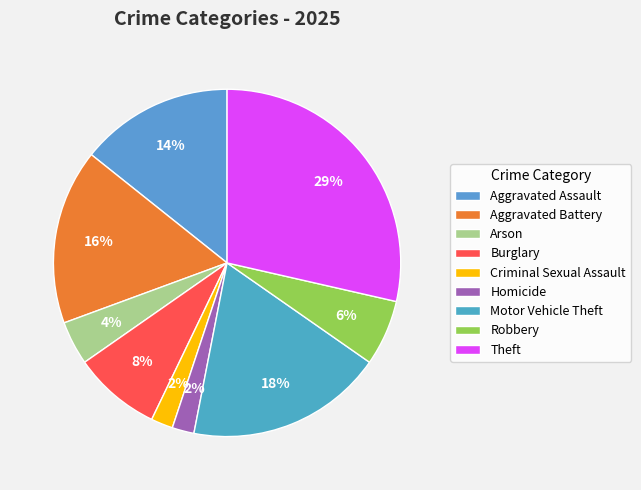

What is the largest slice in the pie chart?

Theft